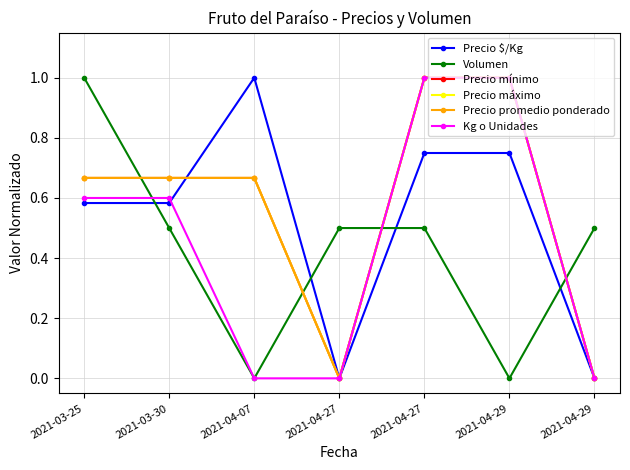

Is this an area chart (filled region under the line)?

No